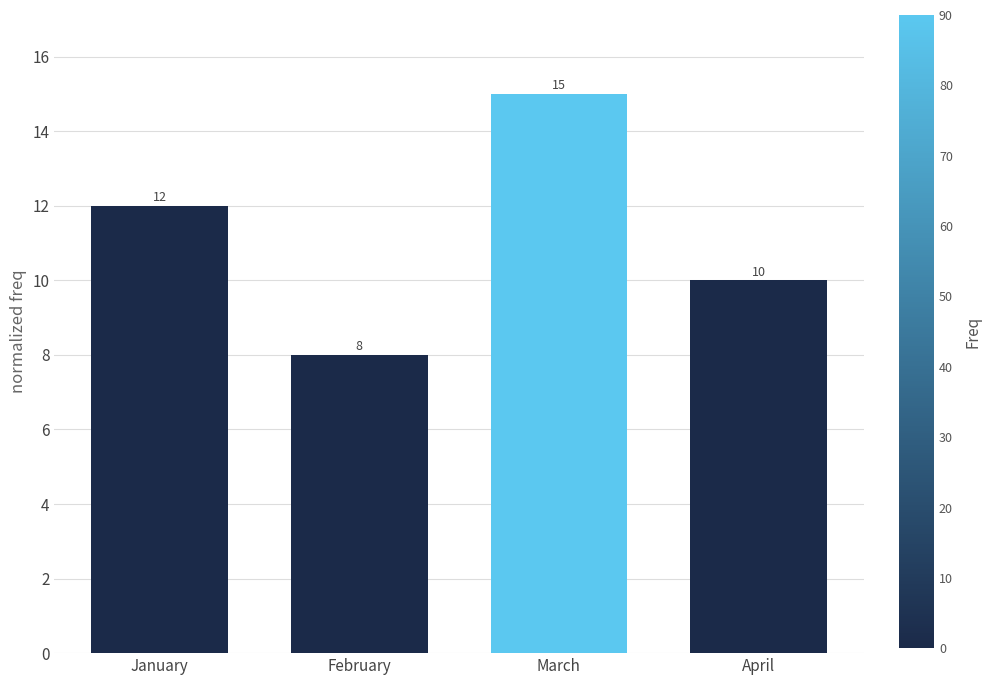

What value does the data have at March?

15